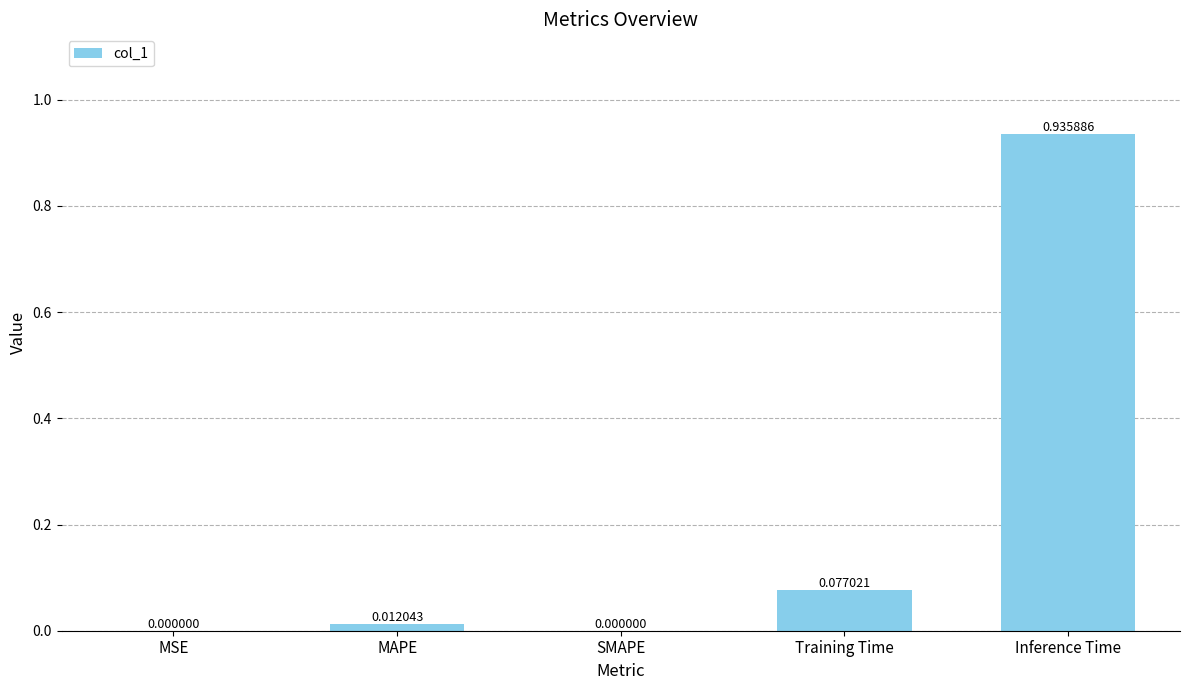

What is the sum of all values?

1.0